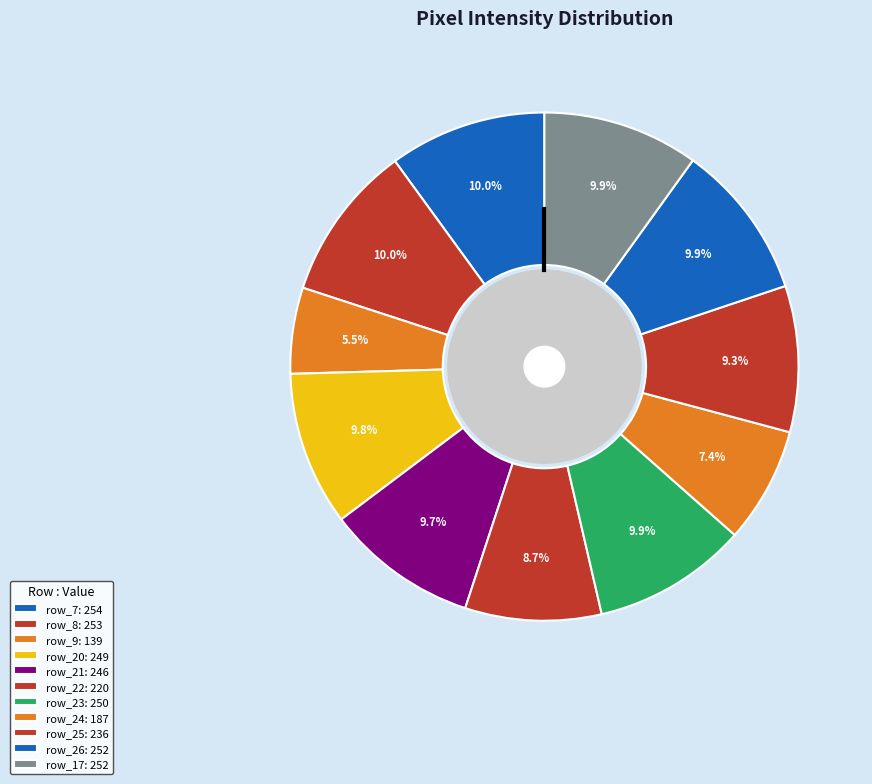

How many slices are in this pie chart?

11